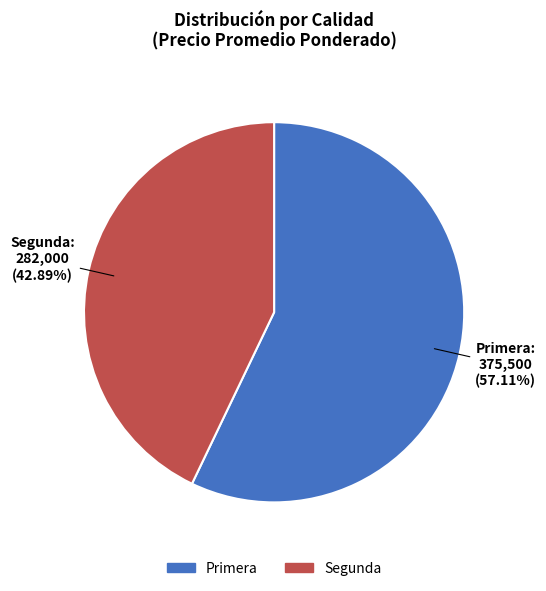

Rank the categories by value from highest to lowest.

Primera, Segunda